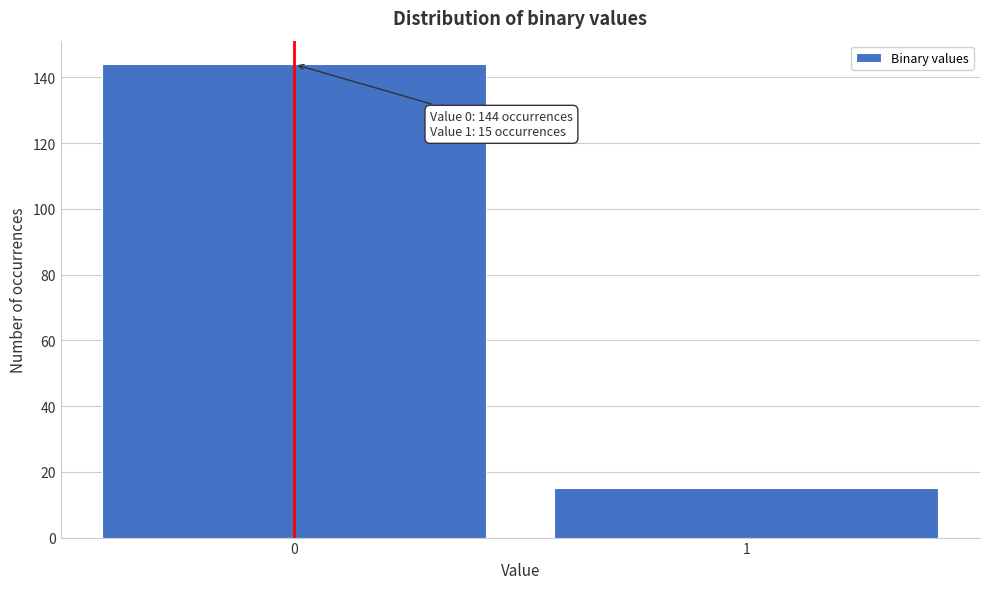

Reading left to right, list all the values displayed in this chart.

0=144	1=15